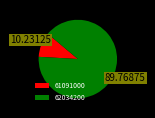

Count the number of slices in the pie.

2